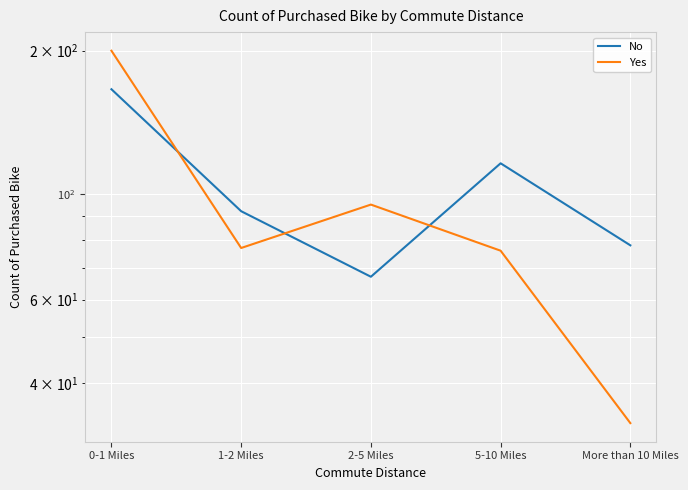

Count the number of data series in this chart.

2